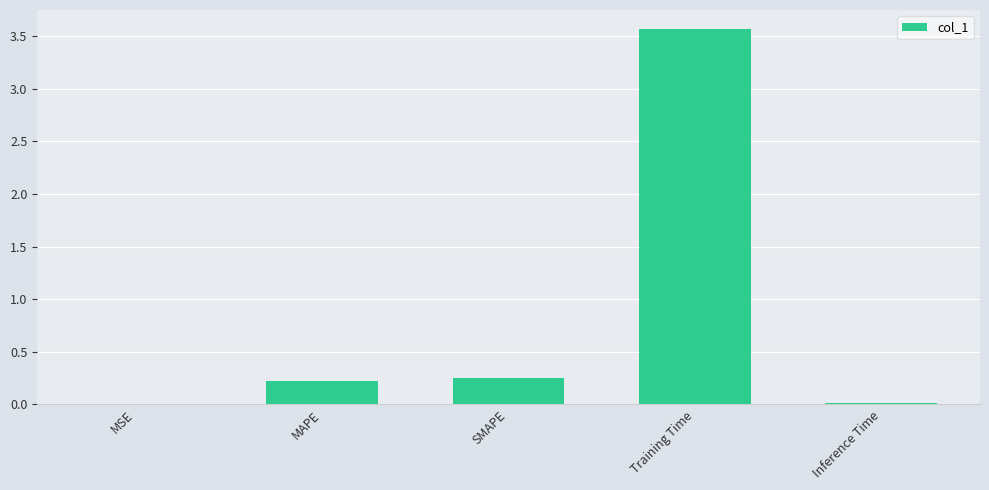

What is the sum of all values?

4.1